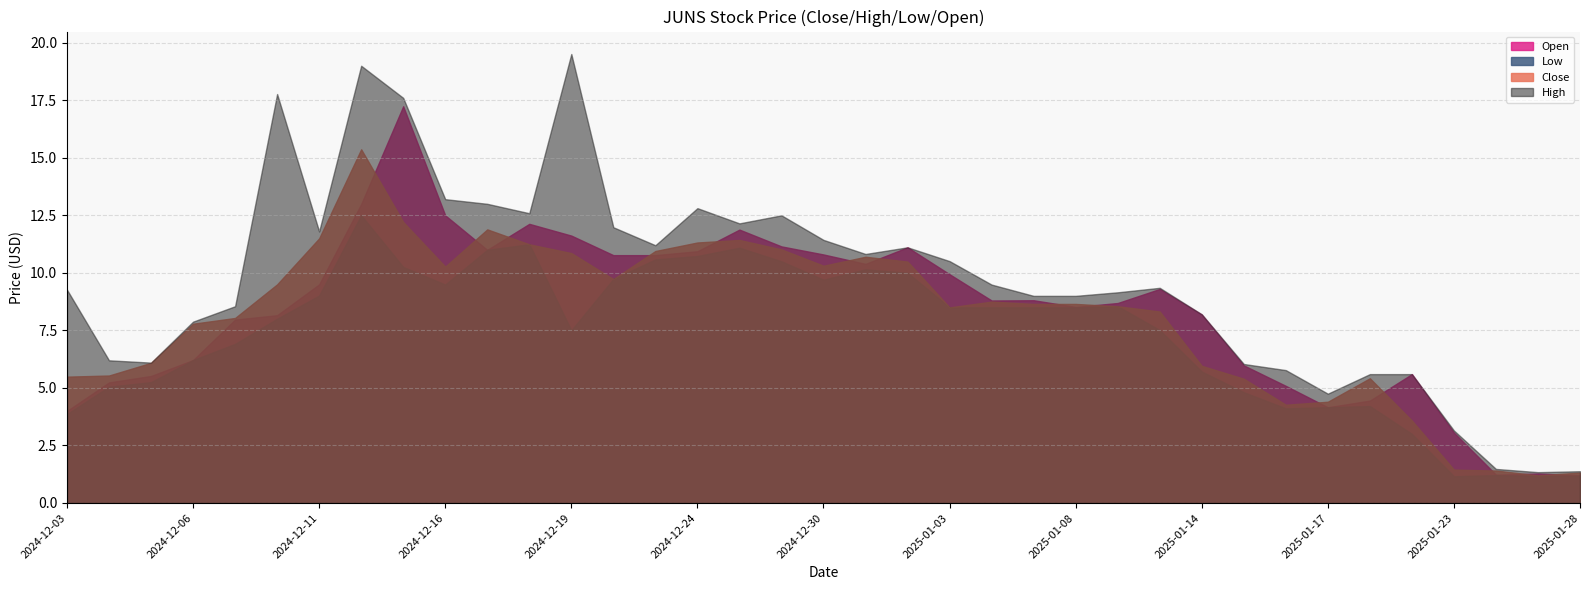

What is the spread (max minus min) of values at 2025-01-27?

0.2